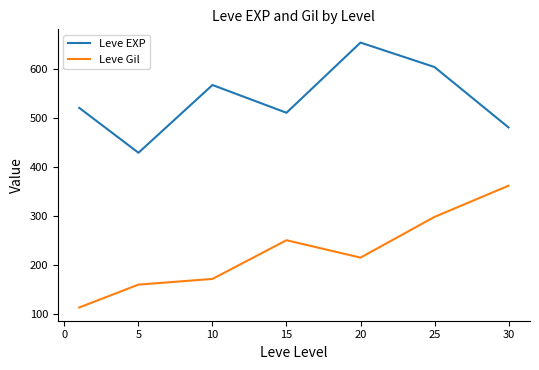

What is the minimum value for Leve Gil?

112.3